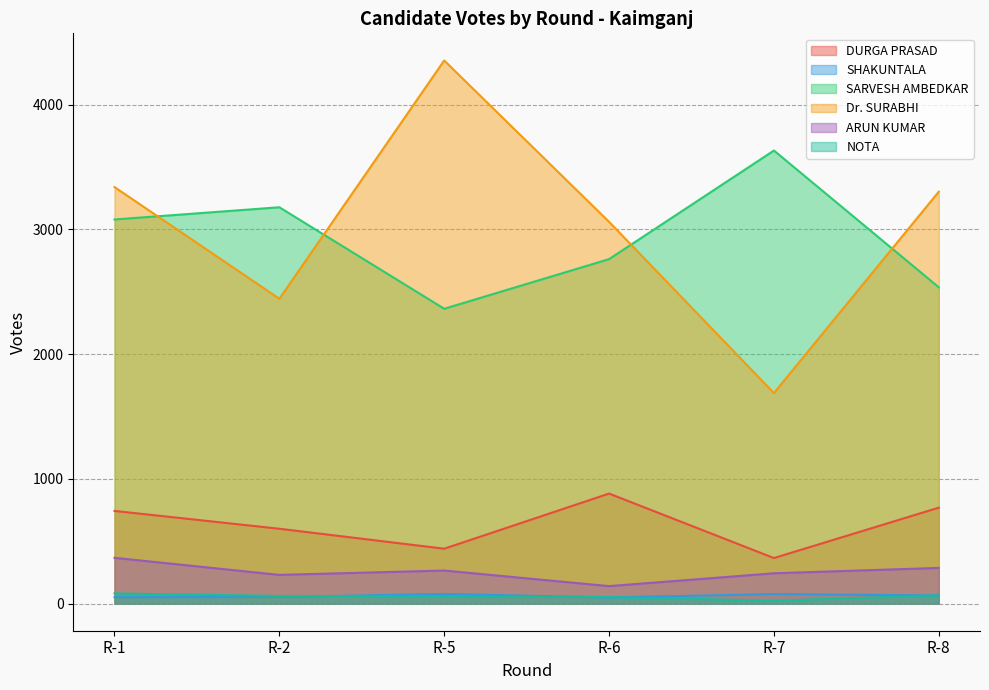

List the labels in order of SARVESH AMBEDKAR value, smallest first.

R-5, R-8, R-6, R-1, R-2, R-7